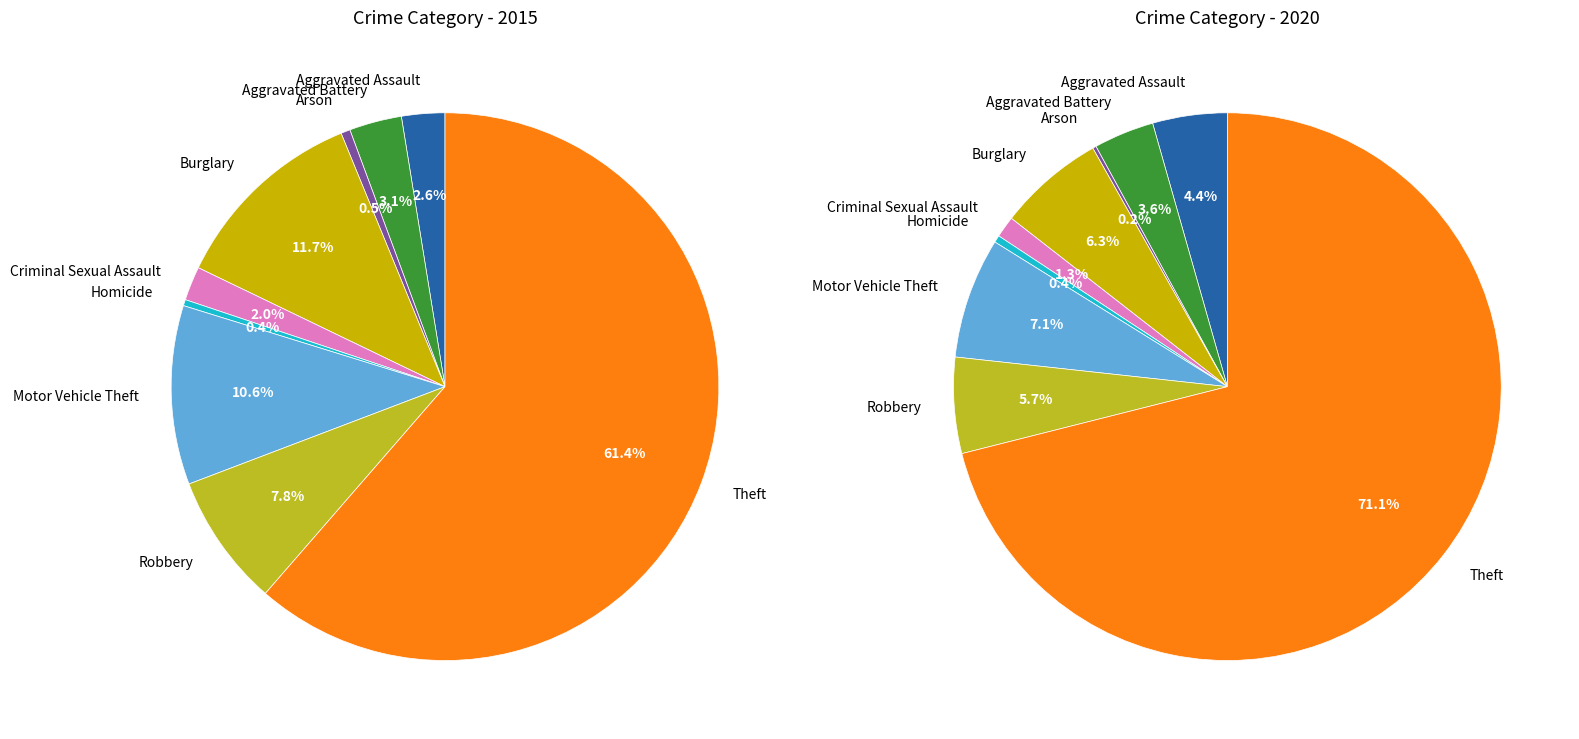

To the nearest percent, what is the combined percentage of Arson and Motor Vehicle Theft?

11%